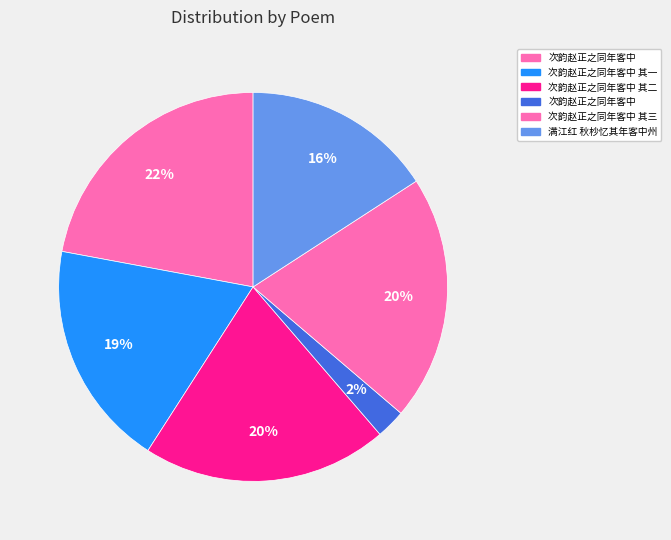

How many slices are in this pie chart?

6